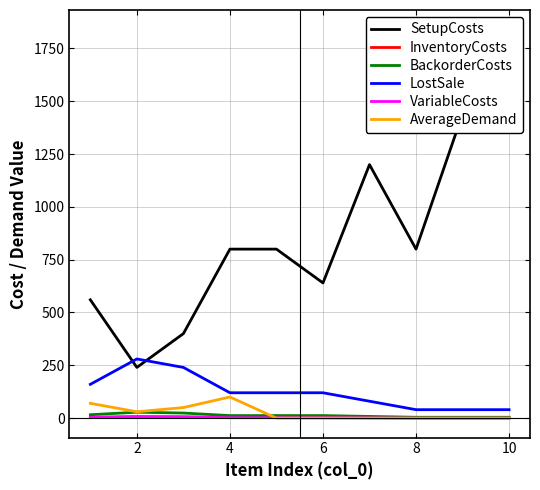

Is the value of AverageDemand at 2 greater than the value of LostSale at 6?

No